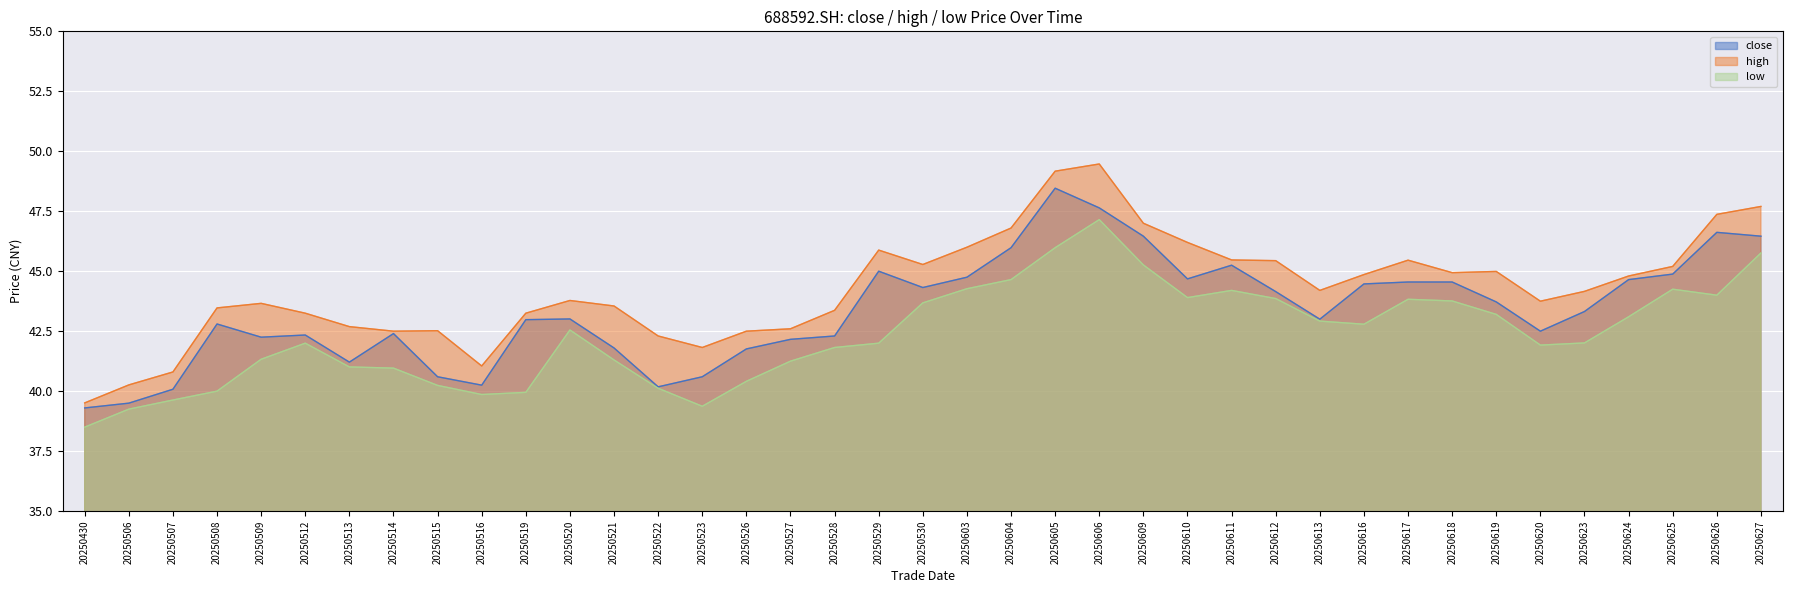

Reading left to right, transcribe all the data shown in this chart.

close: 20250430=39.3	20250506=39.5	20250507=40.1	20250508=42.8	20250509=42.2	20250512=42.3	20250513=41.2	20250514=42.4	20250515=40.6	20250516=40.2	20250519=43.0	20250520=43.0	20250521=41.8	20250522=40.2	20250523=40.6	20250526=41.8	20250527=42.2	20250528=42.3	20250529=45.0	20250530=44.3	20250603=44.8	20250604=46.0	20250605=48.5	20250606=47.6	20250609=46.5	20250610=44.7	20250611=45.2	20250612=44.1	20250613=43.0	20250616=44.5	20250617=44.5	20250618=44.5	20250619=43.7	20250620=42.5	20250623=43.3	20250624=44.6	20250625=44.9	20250626=46.6	20250627=46.5
high: 20250430=39.5	20250506=40.3	20250507=40.8	20250508=43.5	20250509=43.7	20250512=43.2	20250513=42.7	20250514=42.5	20250515=42.5	20250516=41.0	20250519=43.2	20250520=43.8	20250521=43.5	20250522=42.3	20250523=41.8	20250526=42.5	20250527=42.6	20250528=43.4	20250529=45.9	20250530=45.3	20250603=46.0	20250604=46.8	20250605=49.2	20250606=49.5	20250609=47.0	20250610=46.2	20250611=45.5	20250612=45.4	20250613=44.2	20250616=44.9	20250617=45.5	20250618=44.9	20250619=45.0	20250620=43.8	20250623=44.2	20250624=44.8	20250625=45.2	20250626=47.4	20250627=47.7
low: 20250430=38.5	20250506=39.2	20250507=39.6	20250508=40.0	20250509=41.3	20250512=42.0	20250513=41.0	20250514=41.0	20250515=40.2	20250516=39.9	20250519=40.0	20250520=42.5	20250521=41.3	20250522=40.1	20250523=39.4	20250526=40.4	20250527=41.2	20250528=41.8	20250529=42.0	20250530=43.7	20250603=44.3	20250604=44.6	20250605=46.0	20250606=47.1	20250609=45.3	20250610=43.9	20250611=44.2	20250612=43.9	20250613=42.9	20250616=42.8	20250617=43.8	20250618=43.8	20250619=43.2	20250620=41.9	20250623=42.0	20250624=43.1	20250625=44.2	20250626=44.0	20250627=45.8